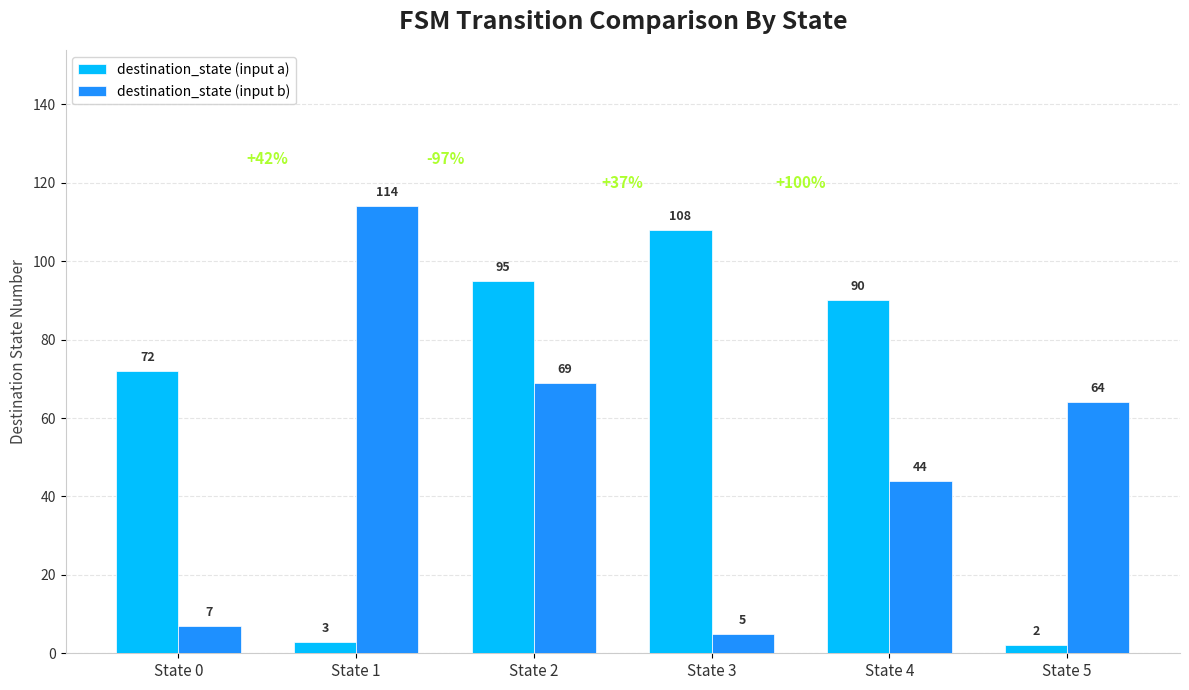

Reading right to left, what are all the values shown in this chart?

destination_state (input a): 2	90	108	95	3	72
destination_state (input b): 64	44	5	69	114	7